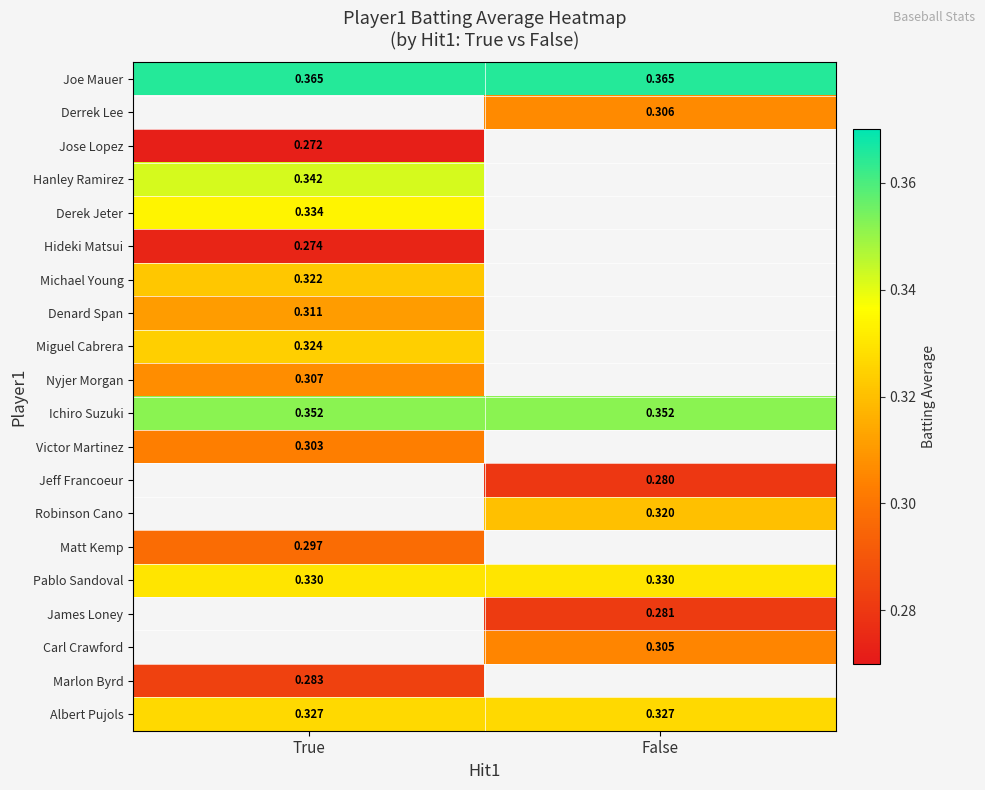

Is the value of Jeff Francoeur at False greater than the value of Ichiro Suzuki at False?

No